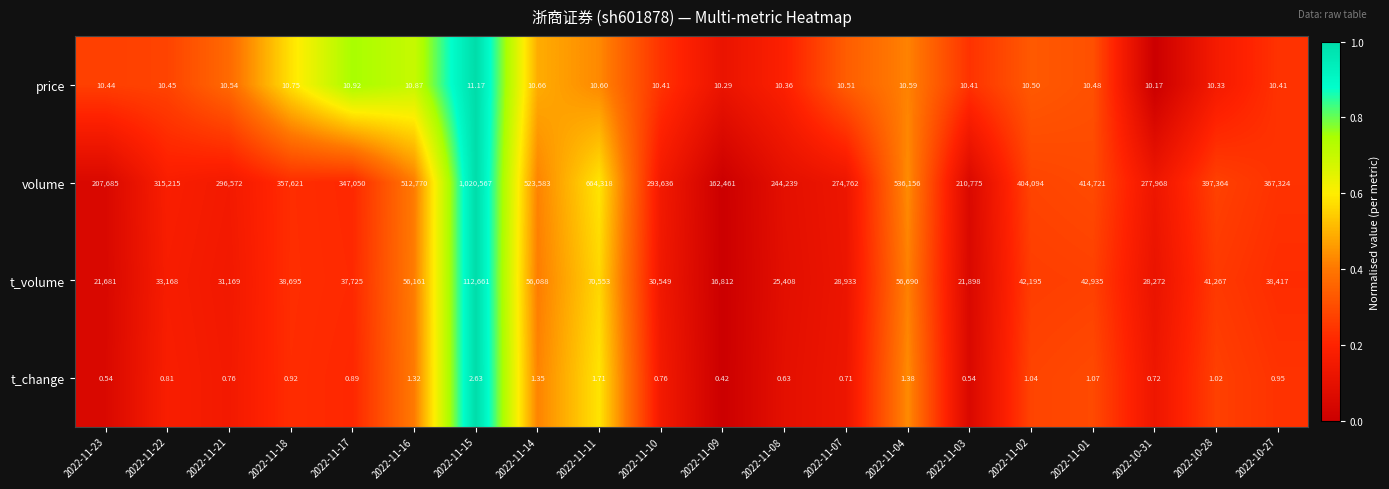

Is the value of t_volume at 2022-11-07 greater than the value of price at 2022-11-11?

Yes